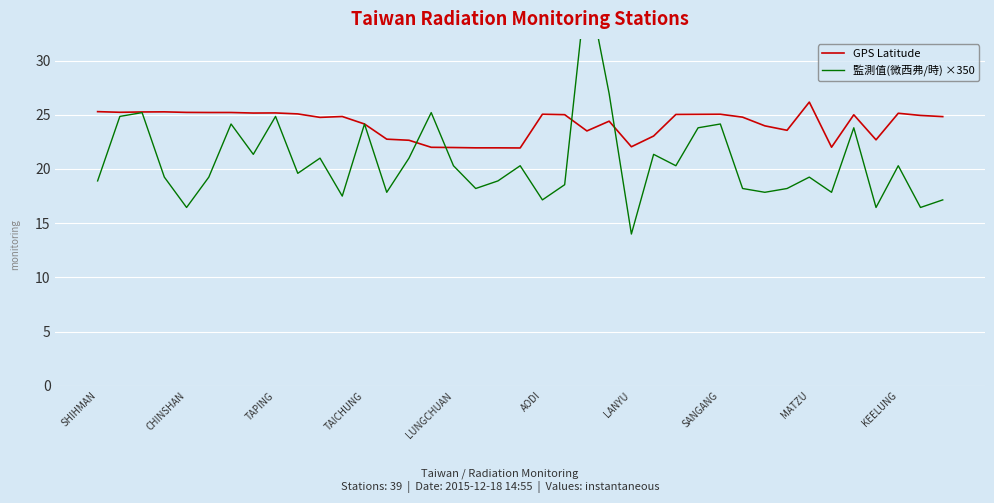

What is the minimum value for GPS Latitude?

21.9